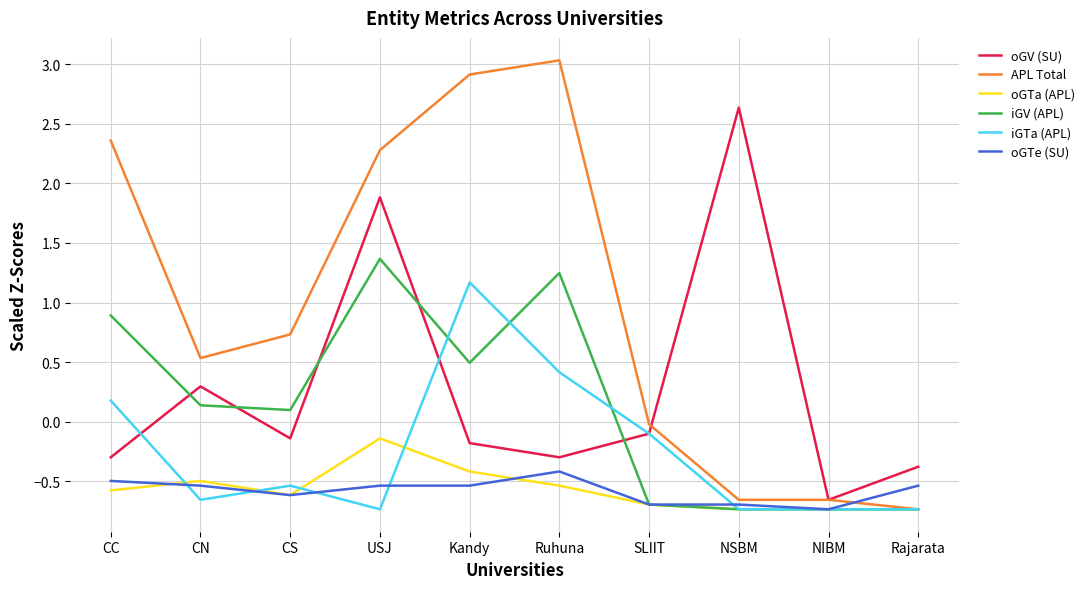

What is the difference between the maximum and minimum values in the iGTa (APL) series?

1.9